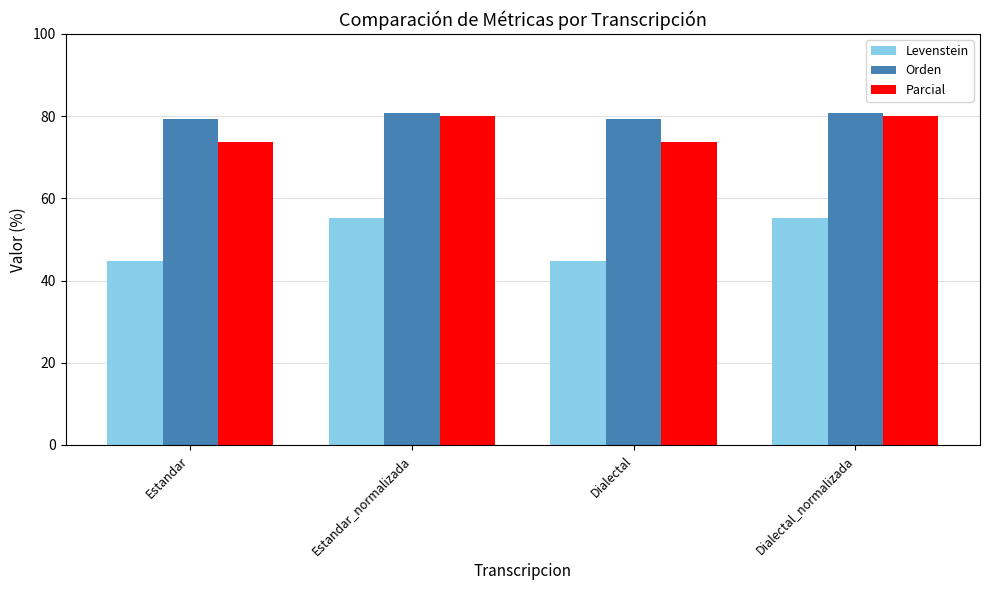

Which series has the widest spread of values?

Levenstein